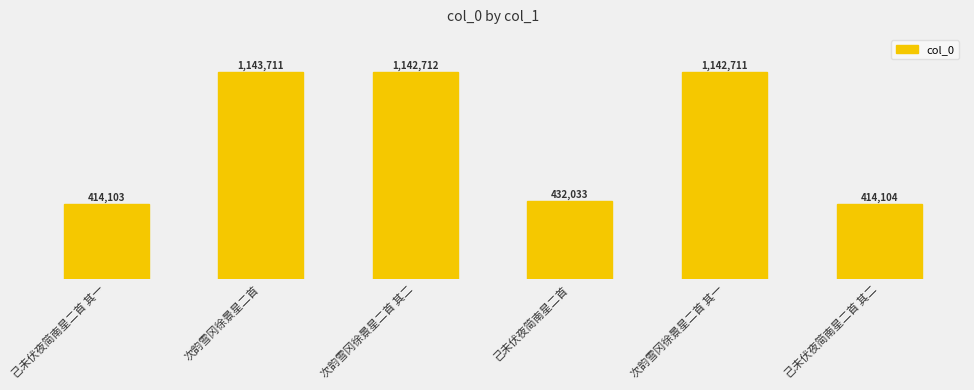

List the labels in order of value, largest first.

次韵雪冈徐景星二首, 次韵雪冈徐景星二首 其二, 次韵雪冈徐景星二首 其一, 己未伏夜简南星二首, 己未伏夜简南星二首 其二, 己未伏夜简南星二首 其一